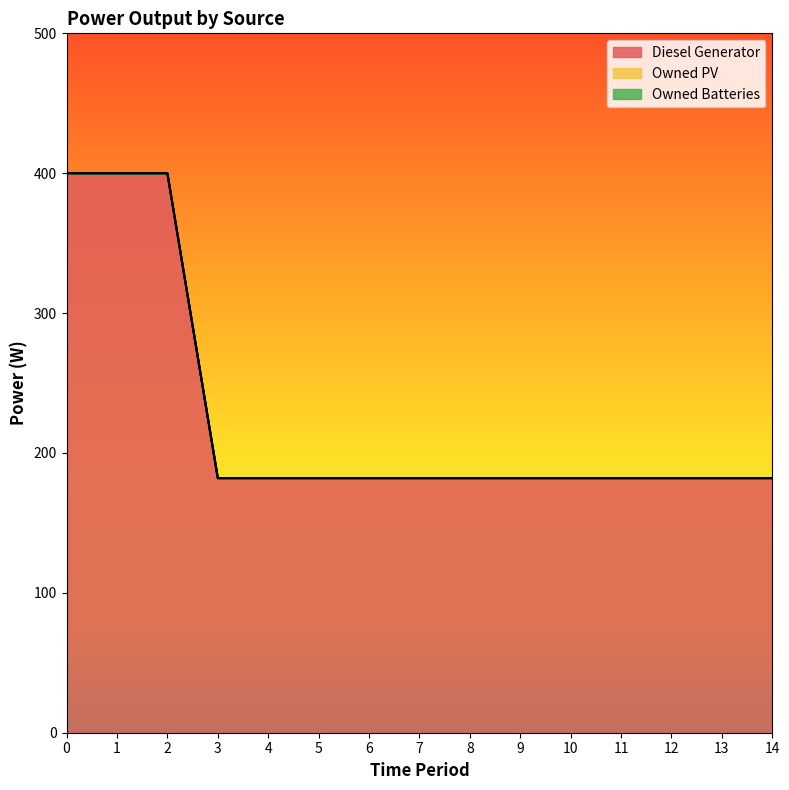

Rank the series by their maximum value, from lowest to highest.

Owned PV, Owned Batteries, Diesel Generator